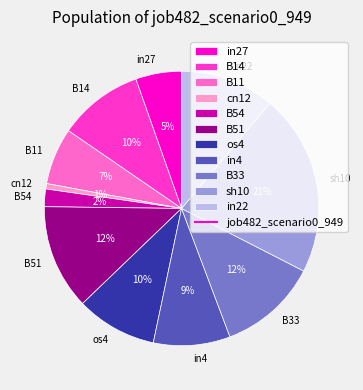

What percentage is the in4 slice, to the nearest percent?

9%